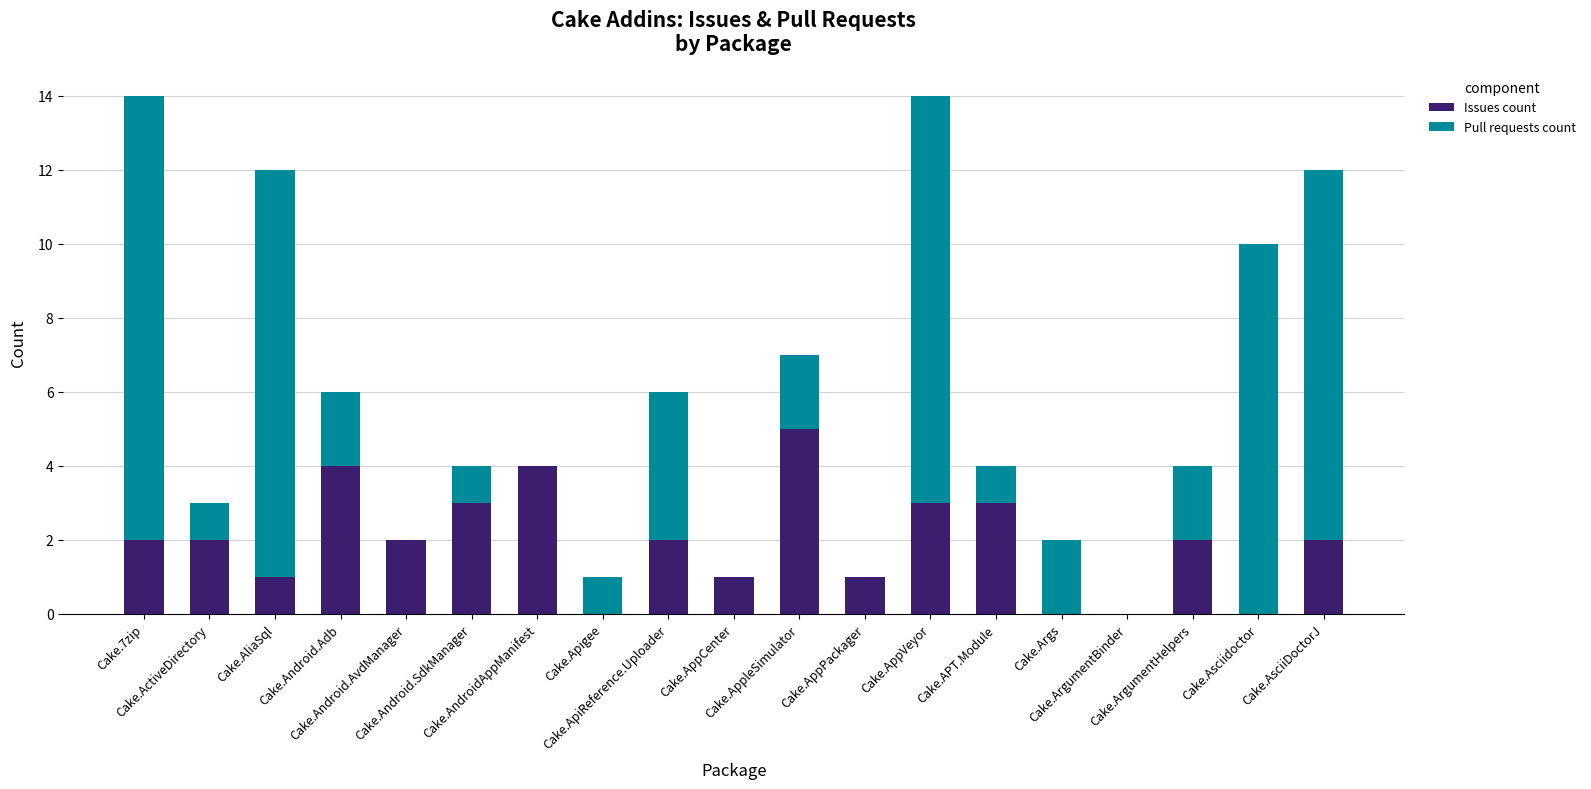

What is the highest value of the Issues count series?

5